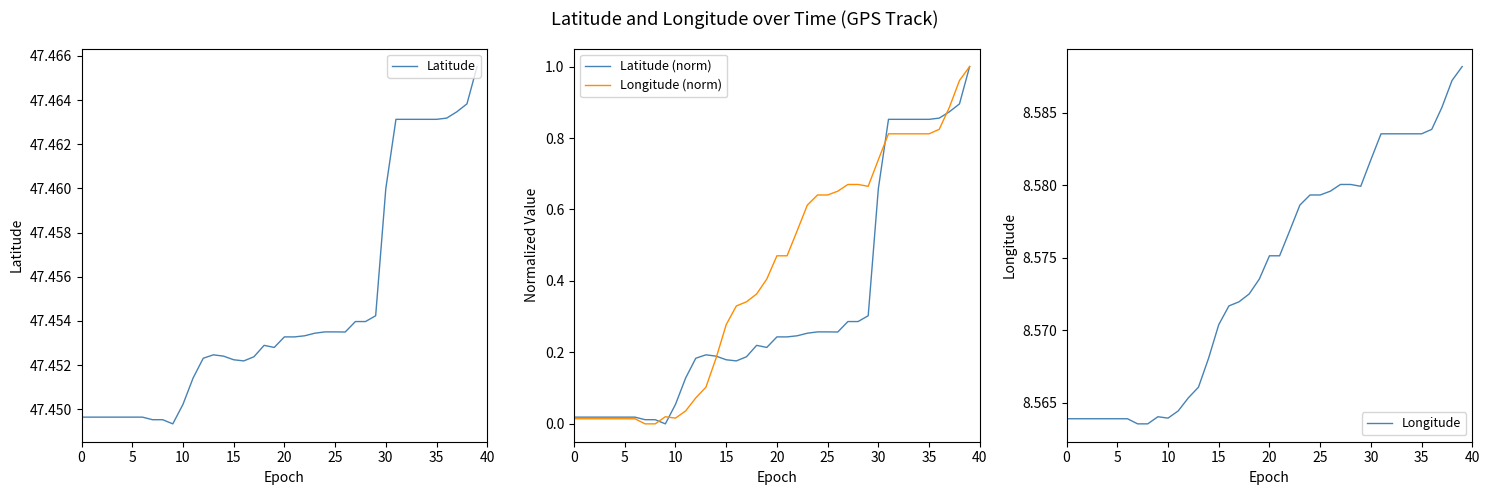

Between 26 and 5, which is larger?

26